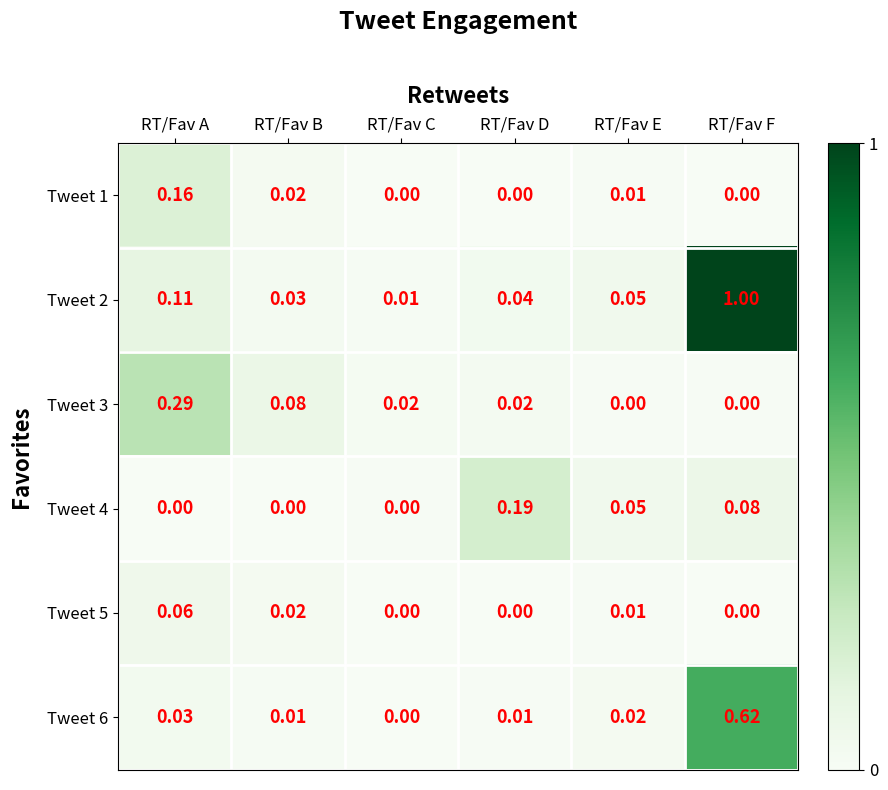

Which series has the largest total across all categories?

Tweet 2